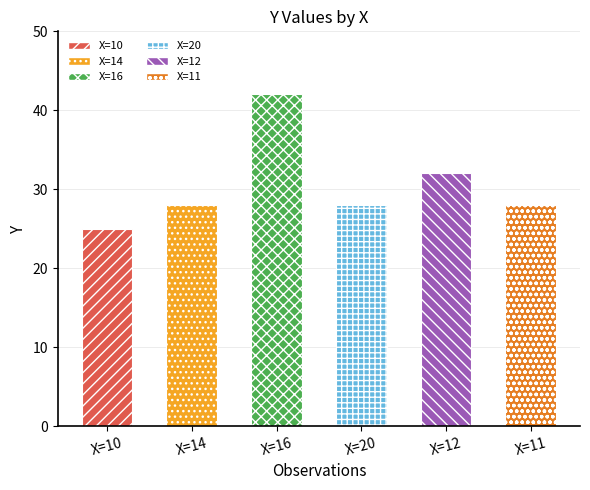

What is the approximate value at 14, to the nearest 5?

30